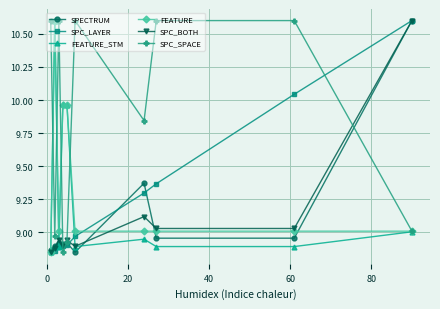

In FEATURE_STM, how many points are higher than both neighbors (excluding endpoints)?

3